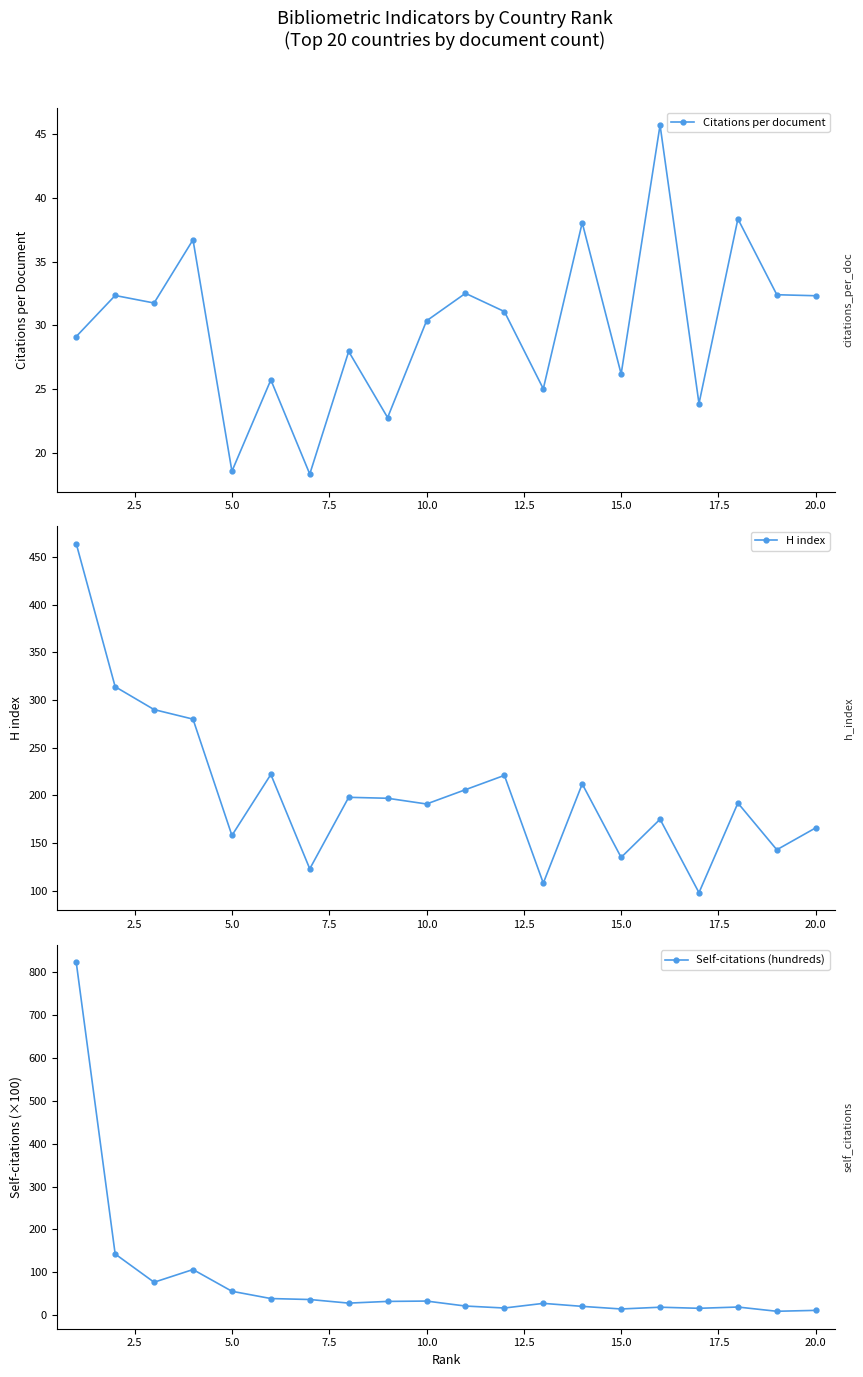

What is the lowest value of the Citations per document series?

18.3